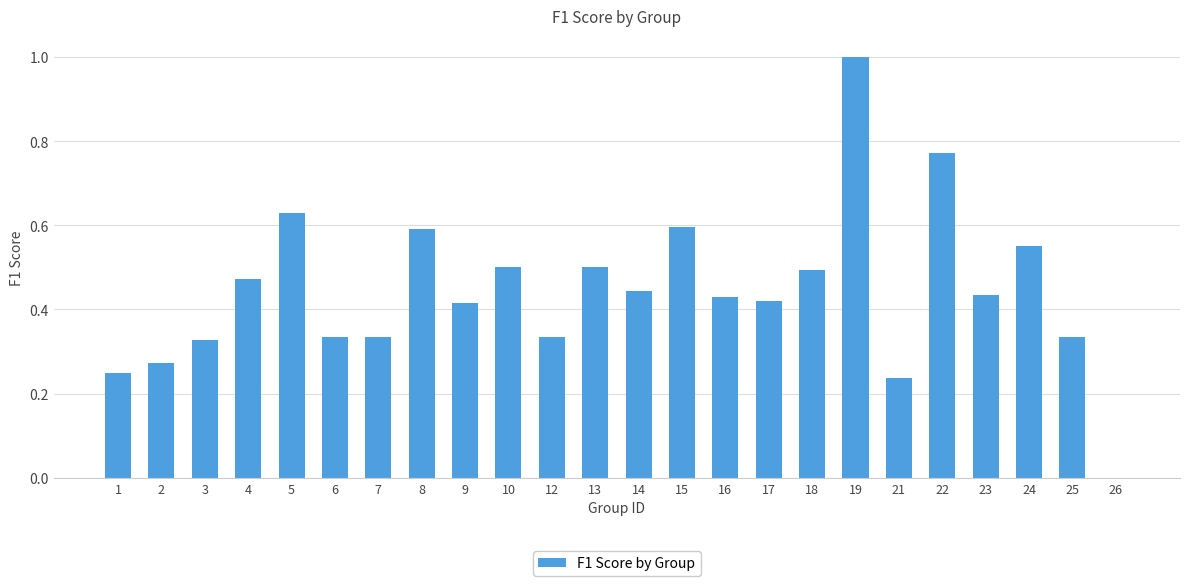

How many categories are shown in the chart?

24